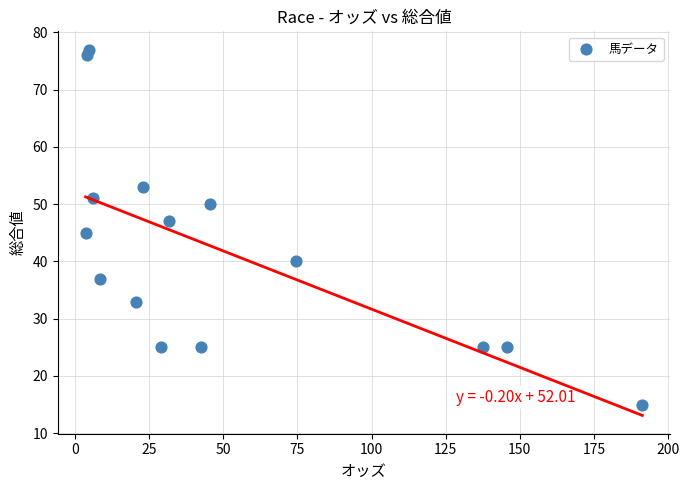

What is the range of Y values (max minus min)?

62